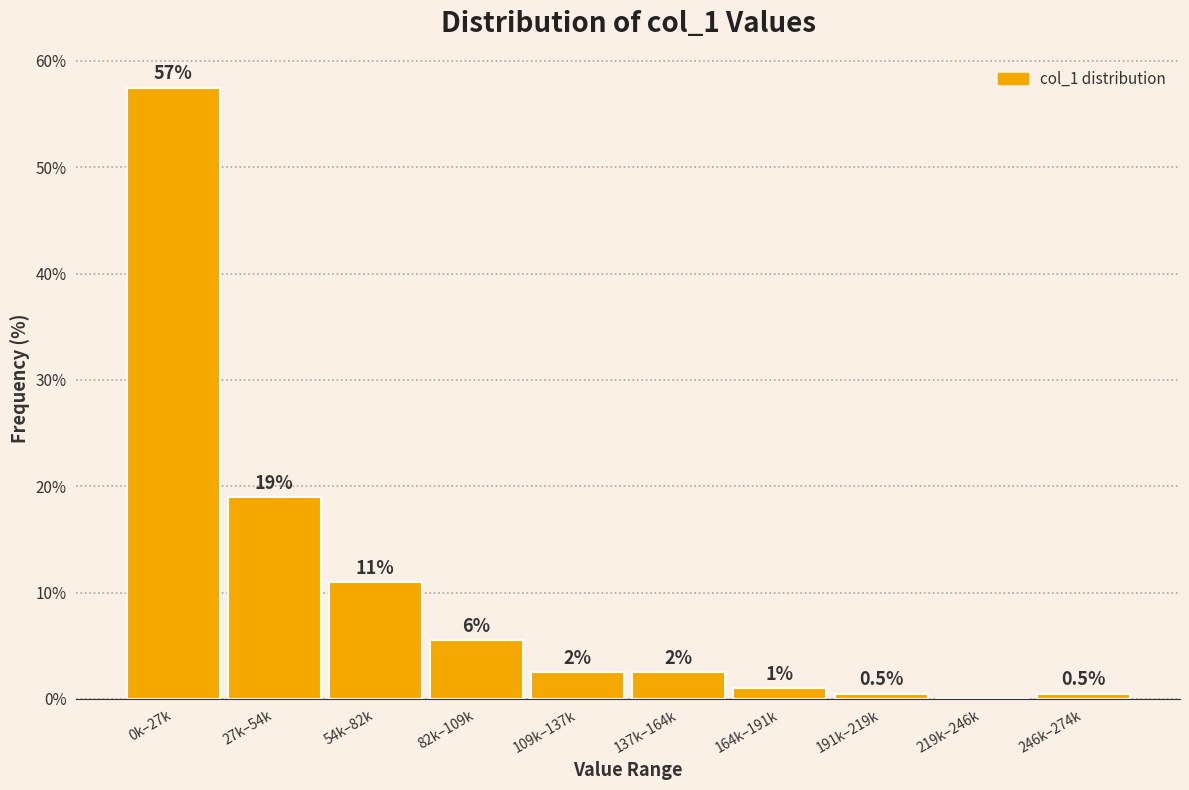

Reading left to right, transcribe all the data shown in this chart.

0k–27k=57.5	27k–54k=19.0	54k–82k=11.0	82k–109k=5.5	109k–137k=2.5	137k–164k=2.5	164k–191k=1.0	191k–219k=0.5	219k–246k=0.0	246k–274k=0.5